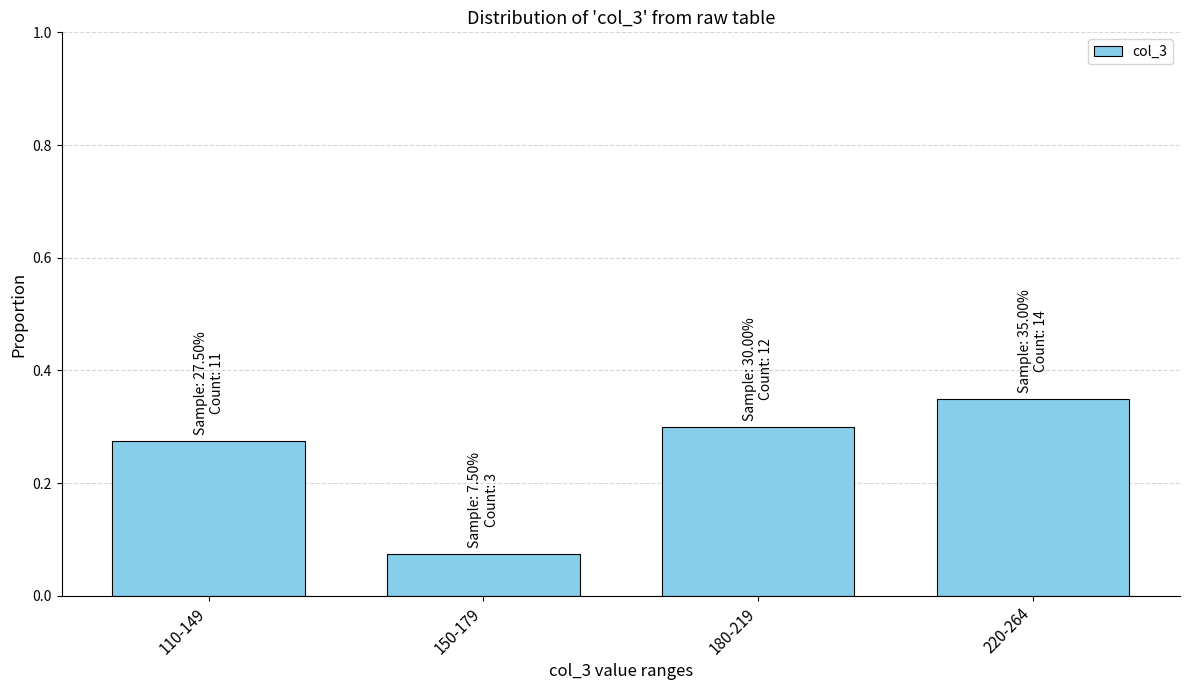

The value at 220-264 is 0.3. True or false?

True